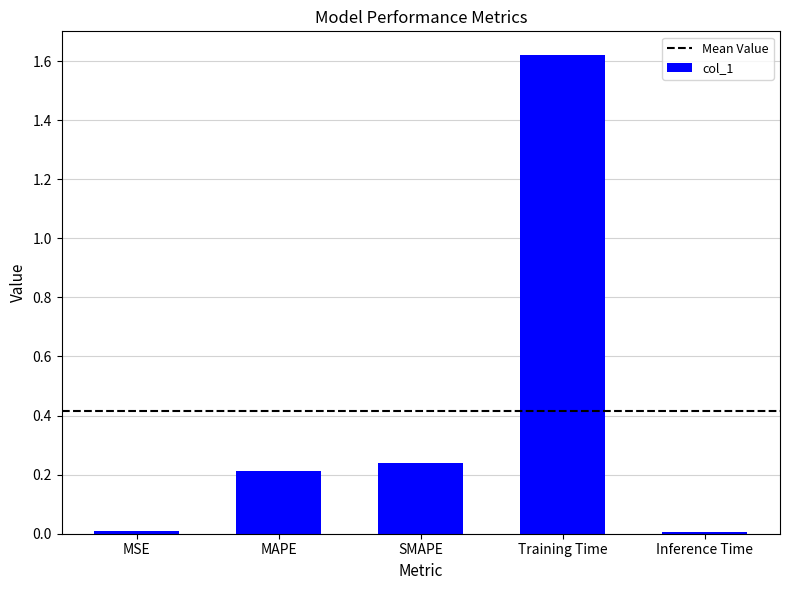

Which label corresponds to the largest value in the chart?

Training Time